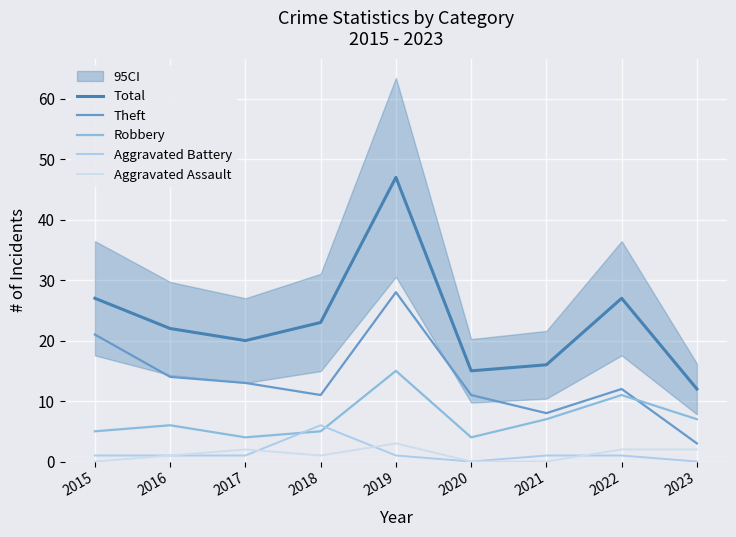

Is it true that Aggravated Battery equals 1 at 2015?

True